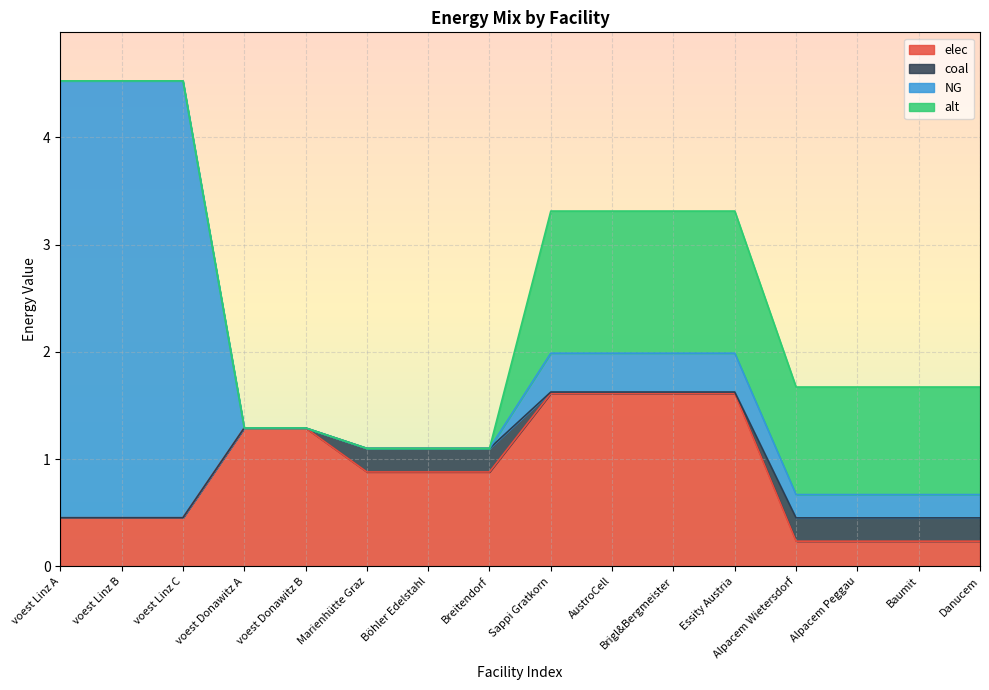

After their last crossing, which series has the higher values: coal or NG?

NG